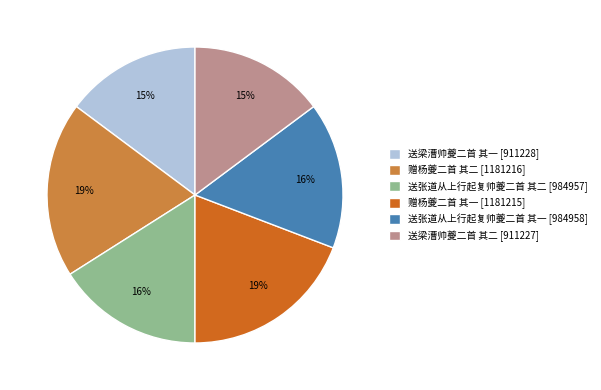

Is the sum of 赠杨夔二首 其一 [1181215] and 送张道从上行起复帅夔二首 其一 [984958] greater than half?

No